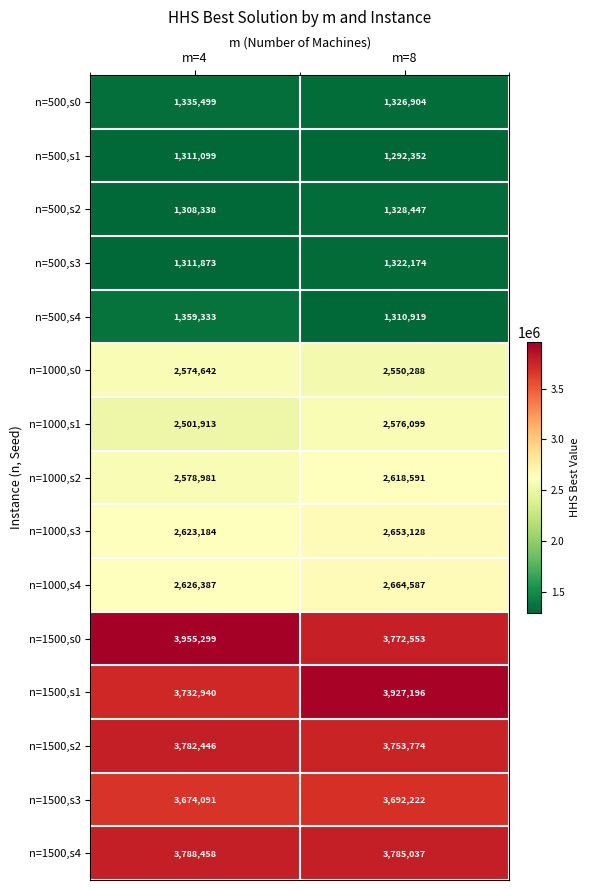

At which category is the sum across all series the highest?

m=8